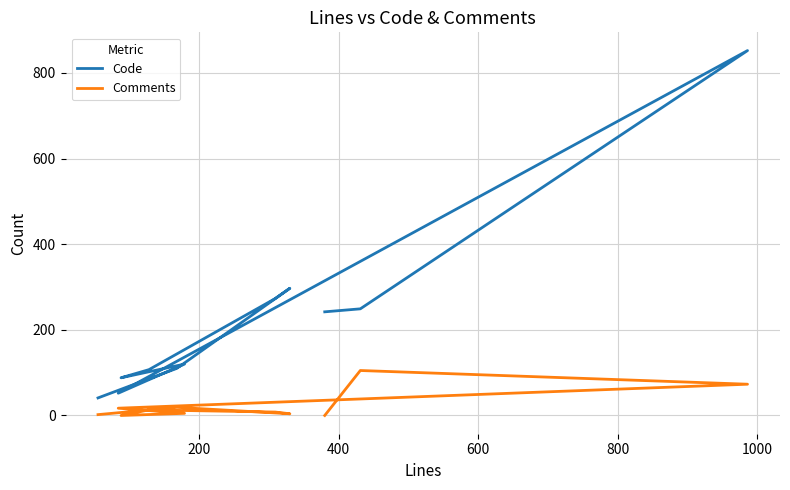

How many lines are shown in the chart?

2